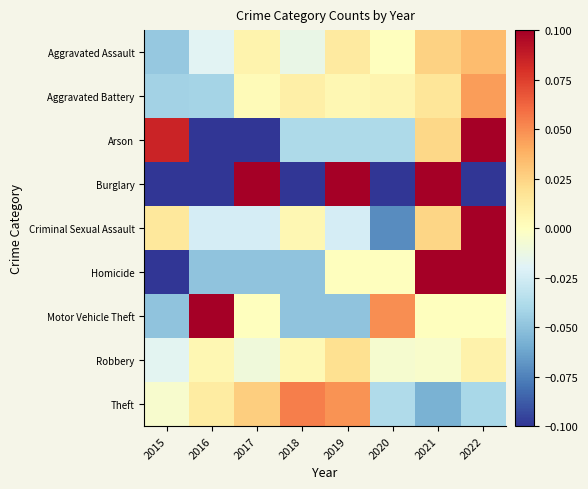

At which category is the sum across all series the highest?

2022